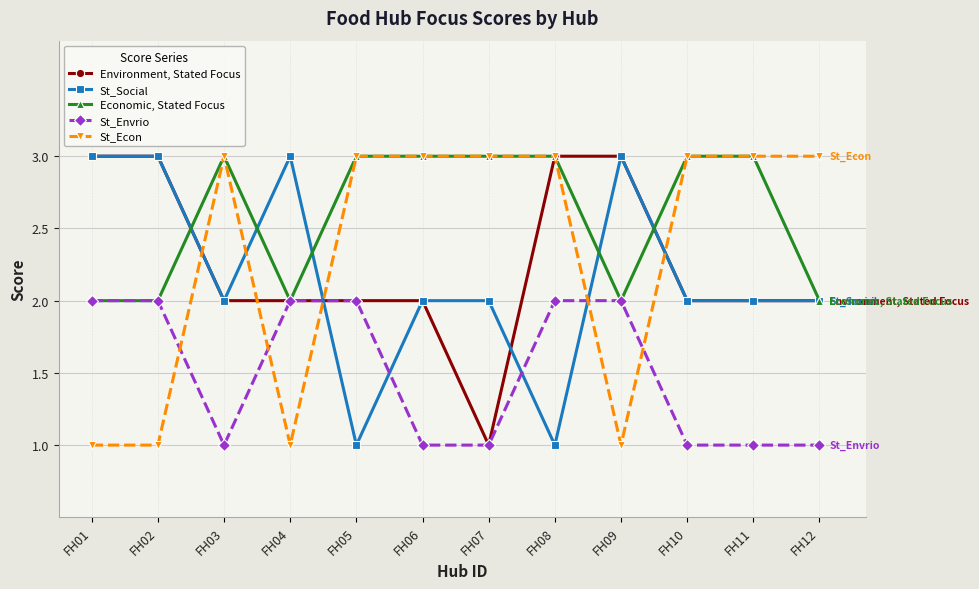

How many Environment, Stated Focus values are between 2 and 3?

11